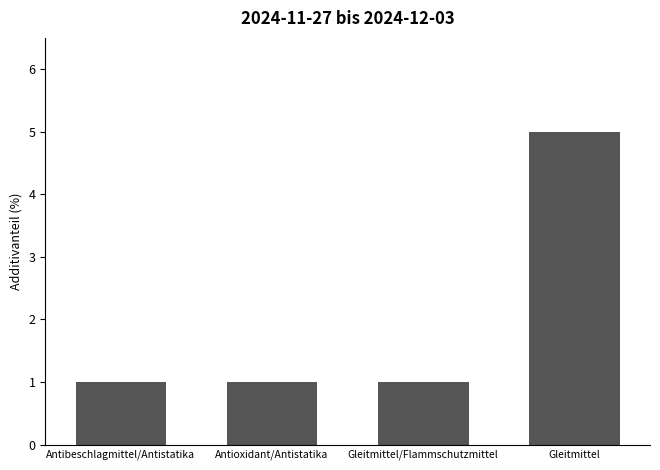

The chart shows a value of 1 at Antibeschlagmittel/Antistatika. True or false?

True